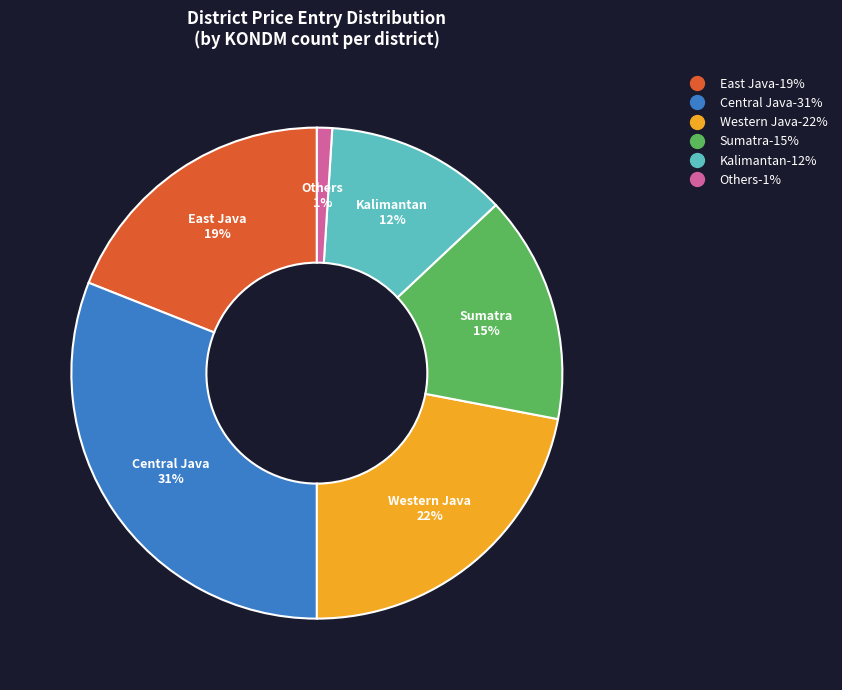

Is there any slice that represents more than half of the pie?

No